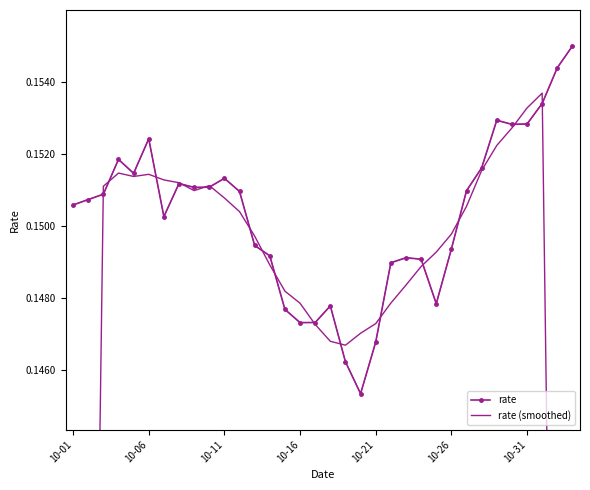

Is it true that rate (smoothed) equals 0.1 at 10-21?

True